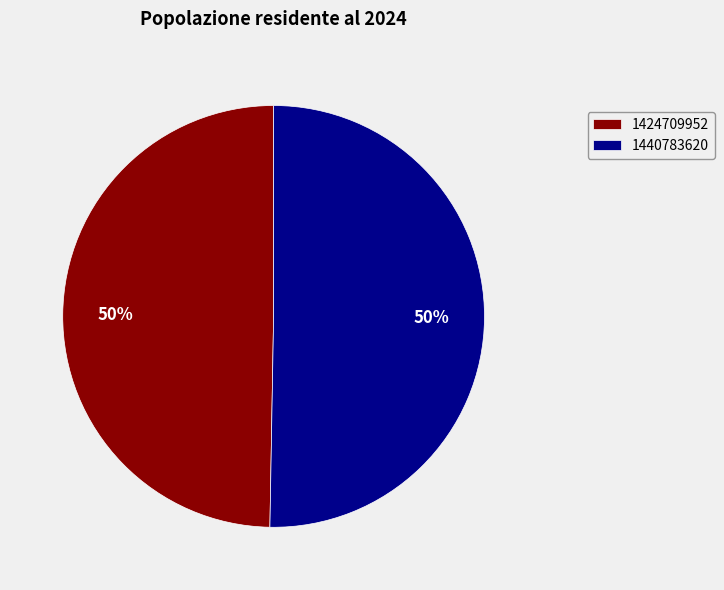

The 1424709952 slice represents 50% of the pie. True or false?

True